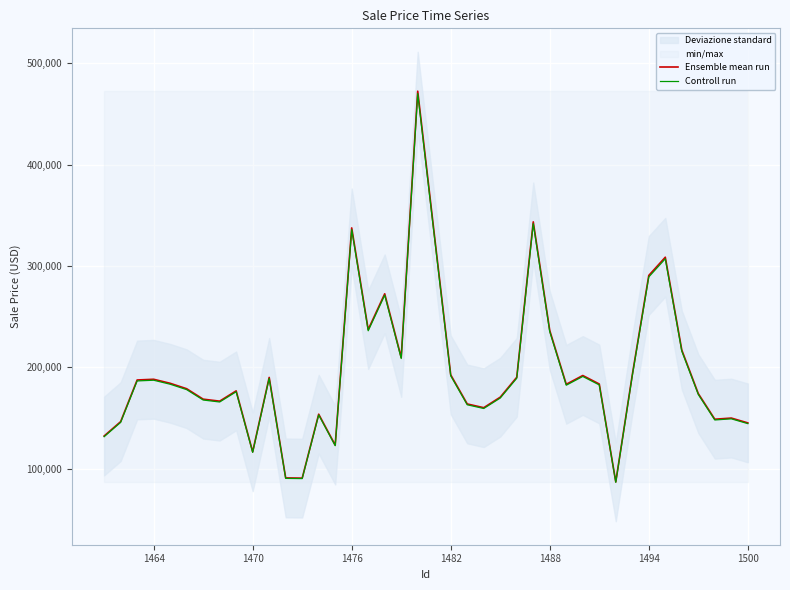

What is the maximum value for Ensemble mean run?

472501.3